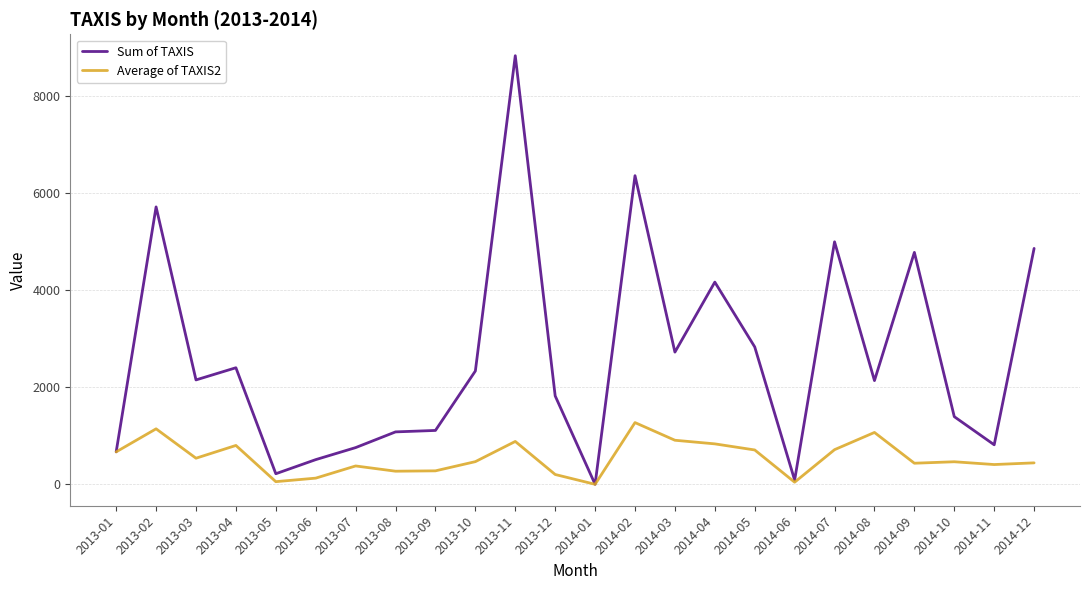

Which series has the largest total across all categories?

Sum of TAXIS